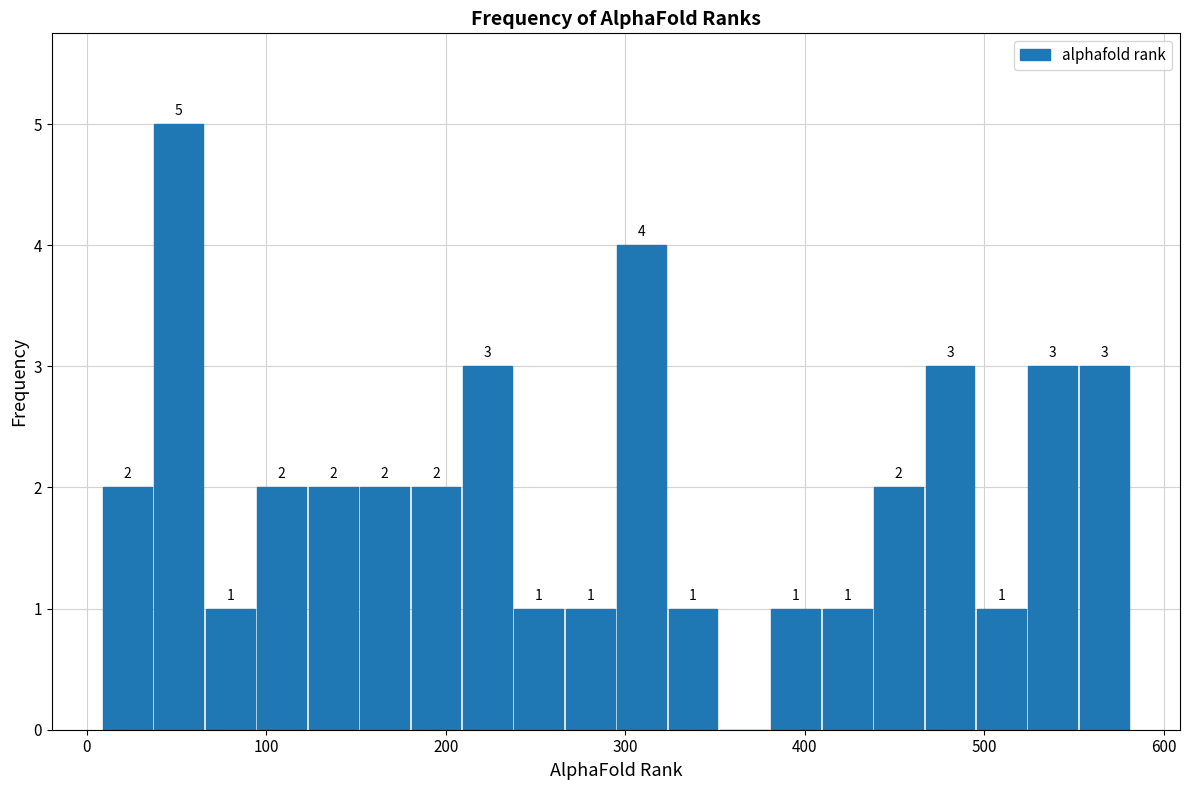

Around what value on the x-axis is the tallest bar? Give the approximate position of its centre, as read against the axis.

50